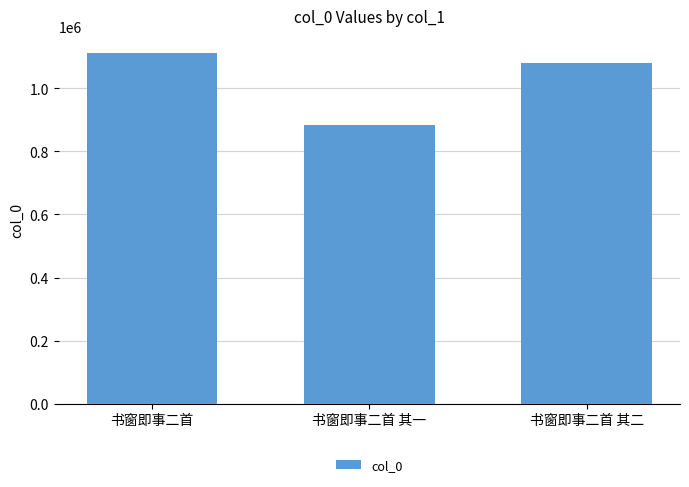

Rank the categories by value from lowest to highest.

书窗即事二首 其一, 书窗即事二首 其二, 书窗即事二首